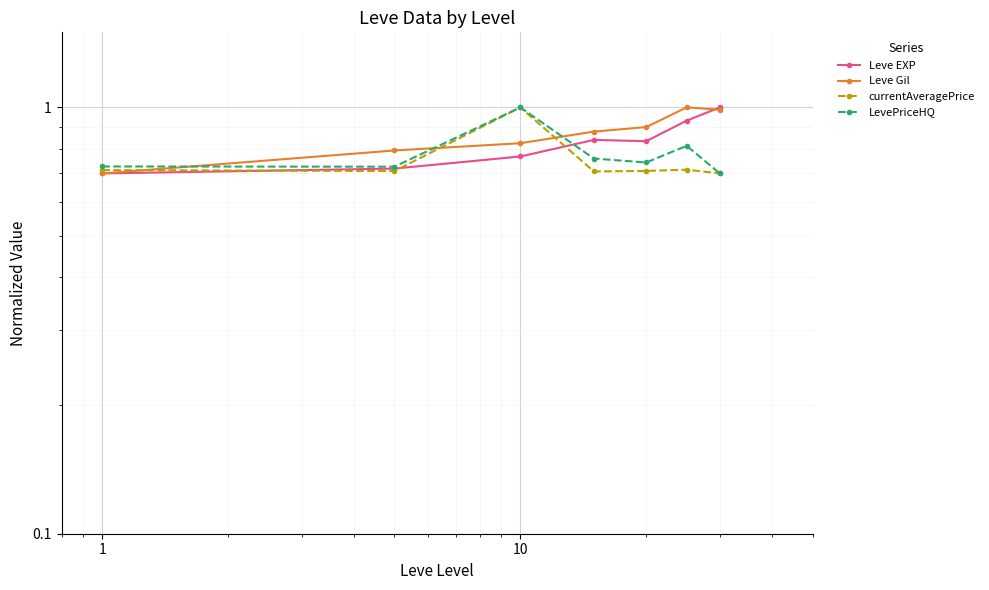

True or false: currentAveragePrice and Leve Gil cross at least once.

True